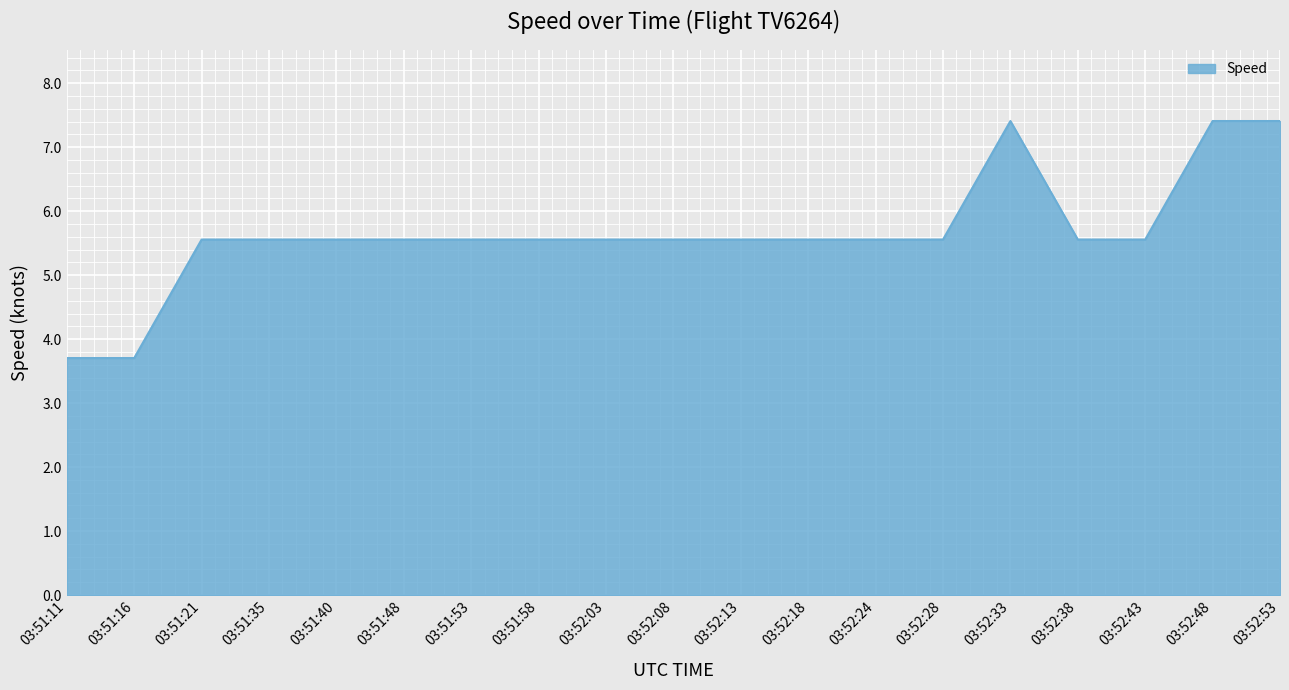

Where does the data first go above 5?

03:51:21